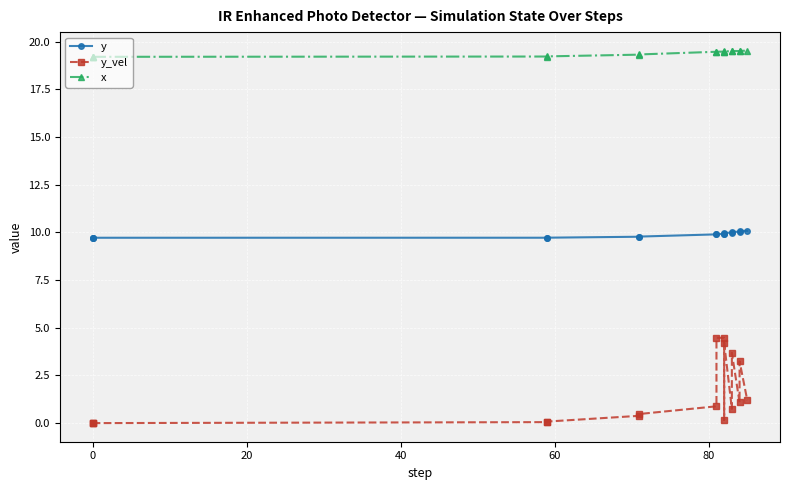

Between 0 and 20, which series saw the biggest shift?

y